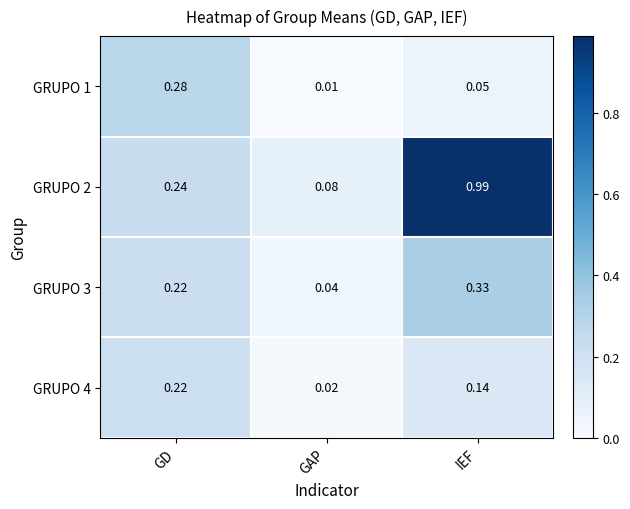

Rank the categories by GRUPO 3 value from highest to lowest.

IEF, GD, GAP